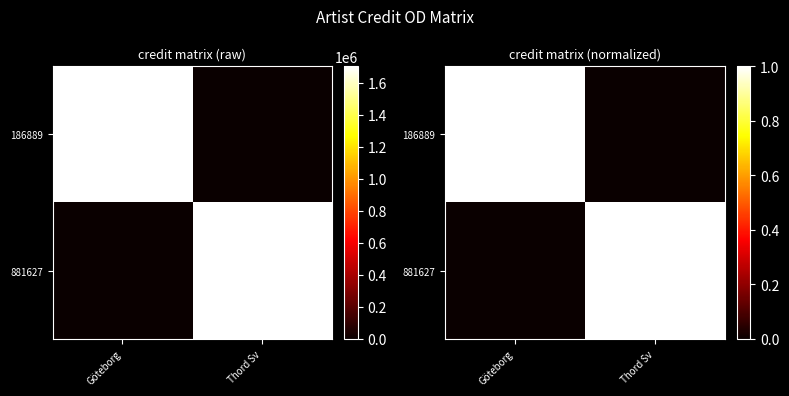

What is the difference between the highest and lowest values at Thord Sv?

1